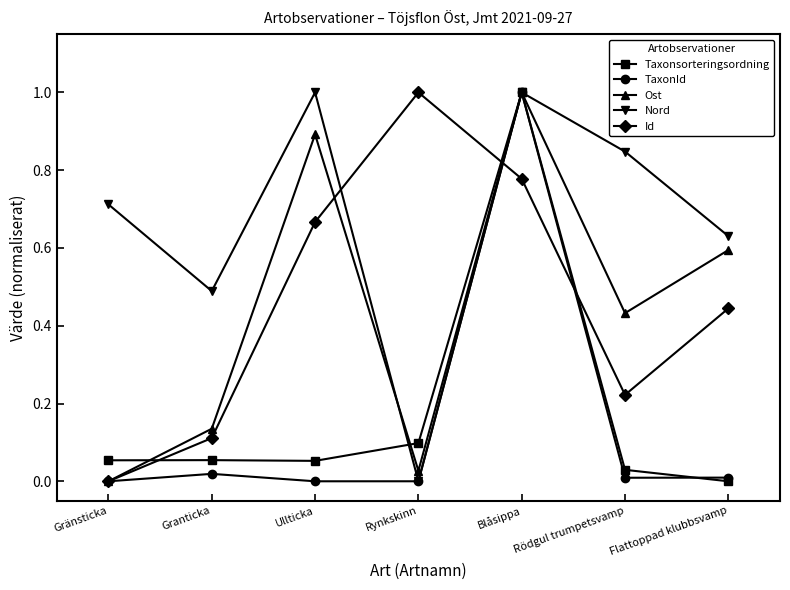

The Id series shows 0.0 at Gränsticka. True or false?

True